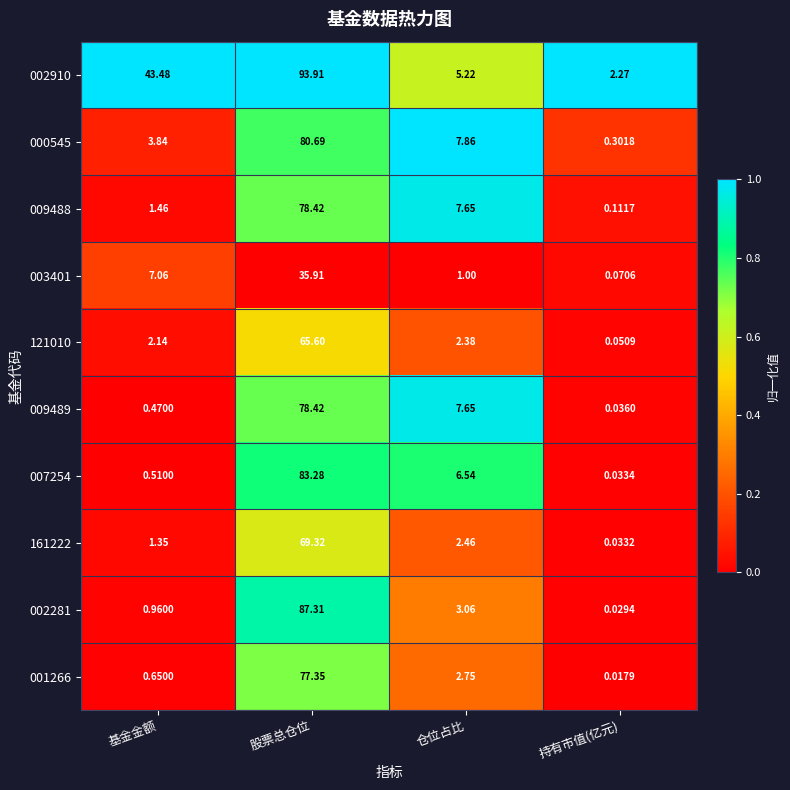

At which label is 000545 closest to 40?

仓位占比